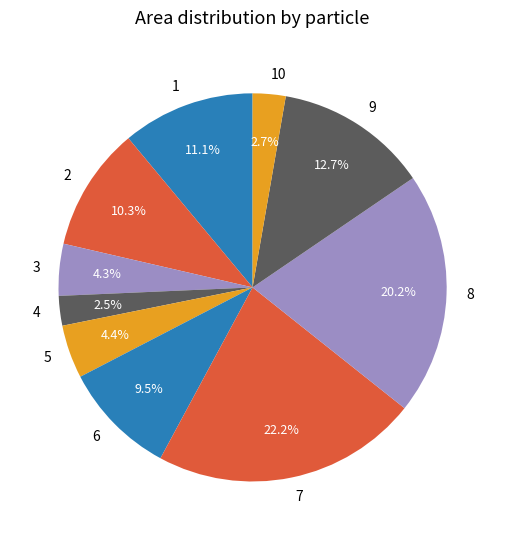

Which has a higher value, 1 or 7?

7